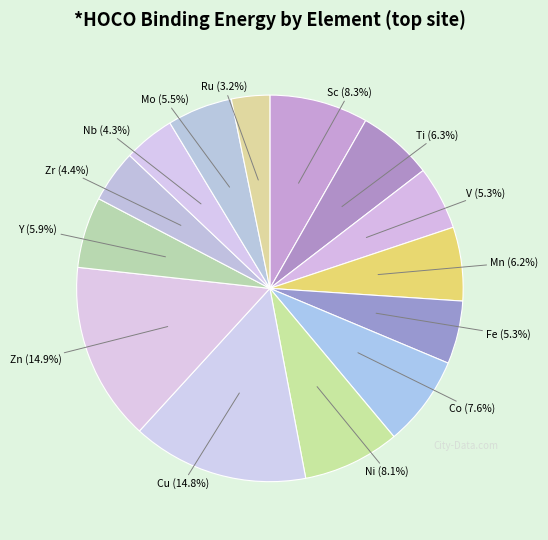

What is the largest slice in the pie chart?

Zn